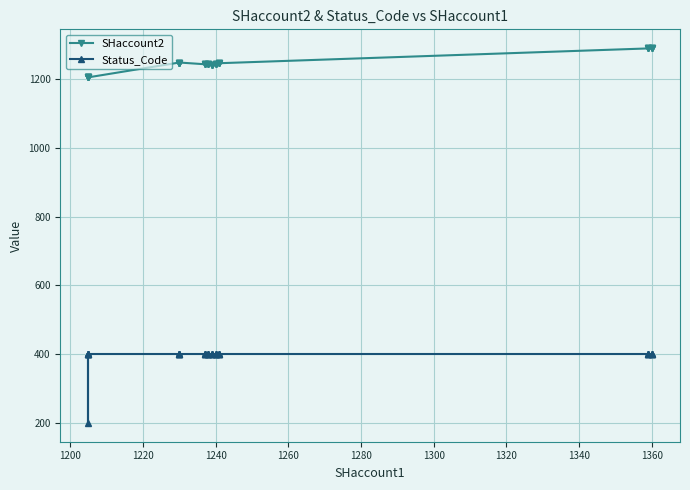

List the series in order of their overall mean, lowest first.

Status_Code, SHaccount2